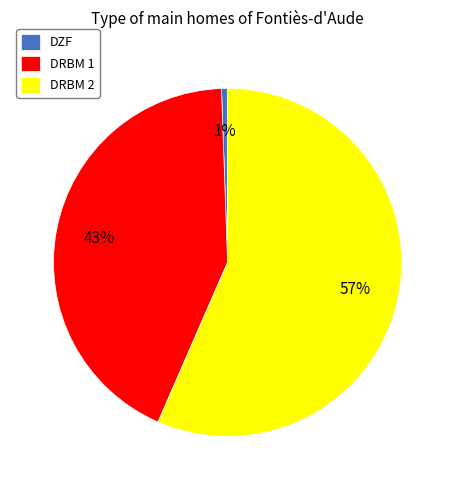

How many slices are in this pie chart?

3